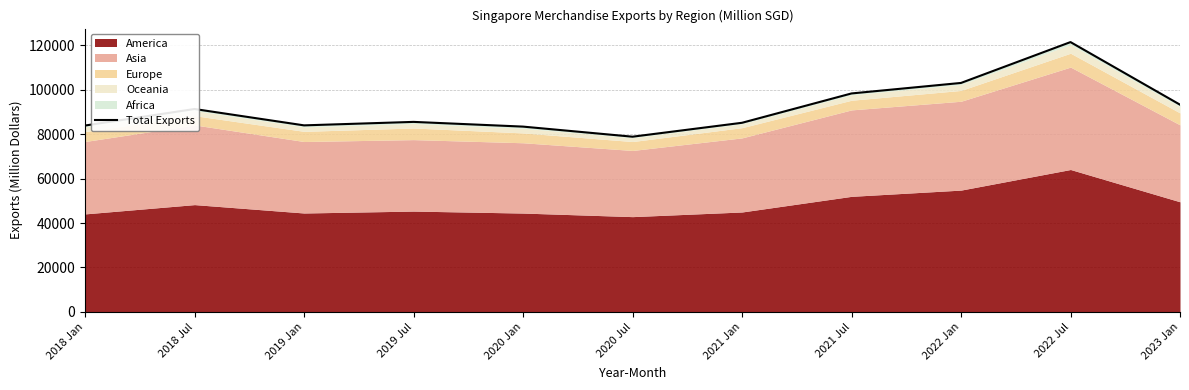

What is the average value?

91704.2